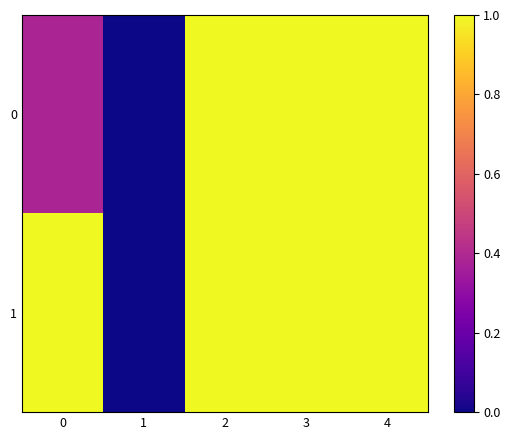

At how many categories does at least one series exceed 0?

4